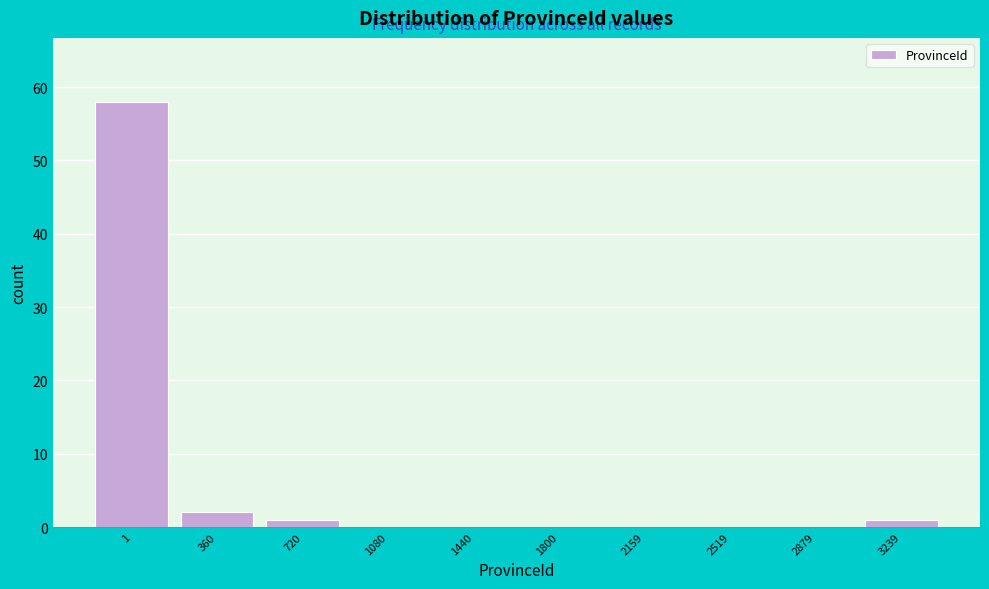

Reading right to left, extract all data points from this chart.

3239=1	2879=0	2519=0	2159=0	1800=0	1440=0	1080=0	720=1	360=2	1=58